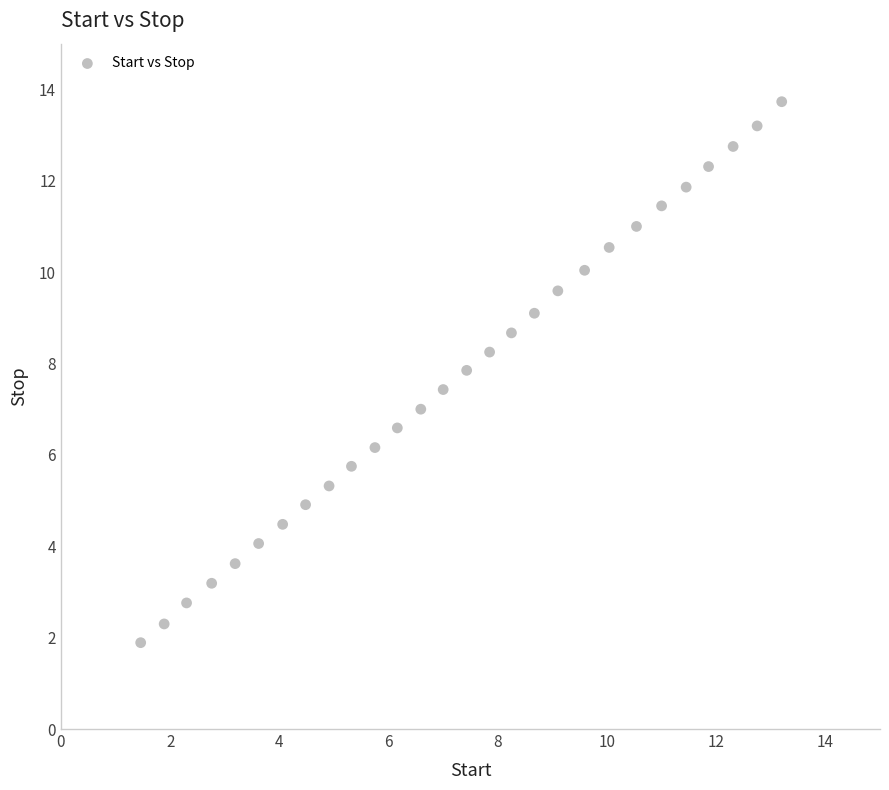

What is the range of Y values (max minus min)?

11.8